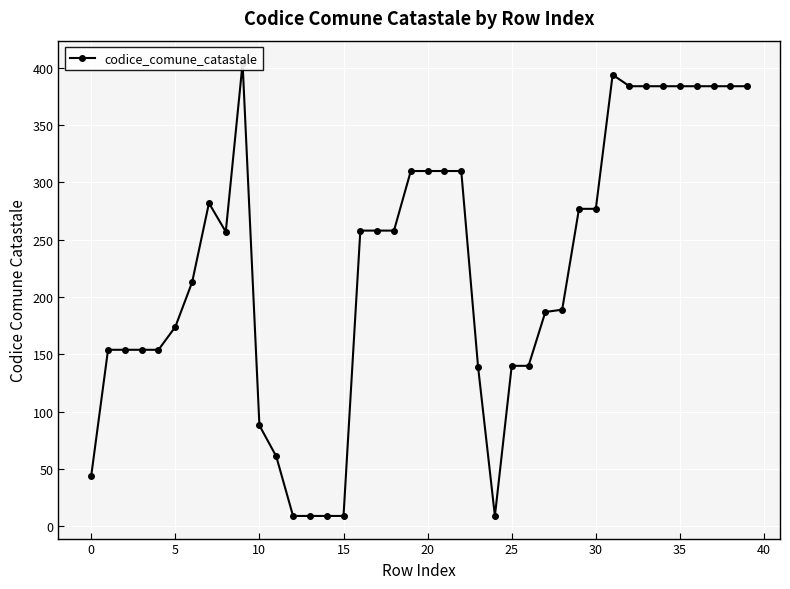

What is the minimum value shown in the chart?

9